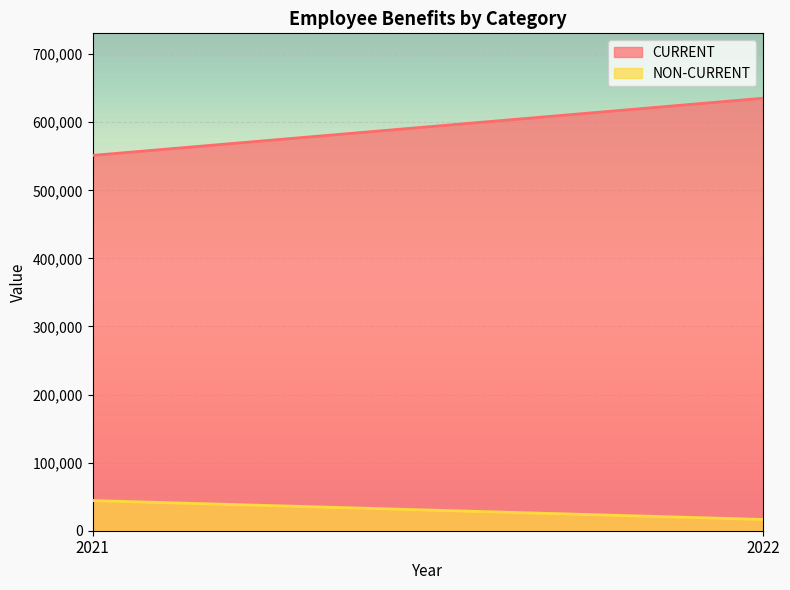

List the series in order of their overall mean, lowest first.

NON-CURRENT, CURRENT